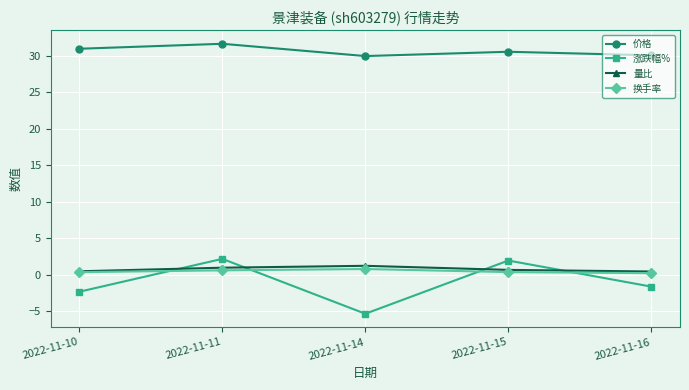

The value of 价格 at 2022-11-10 is 30.9. True or false?

True